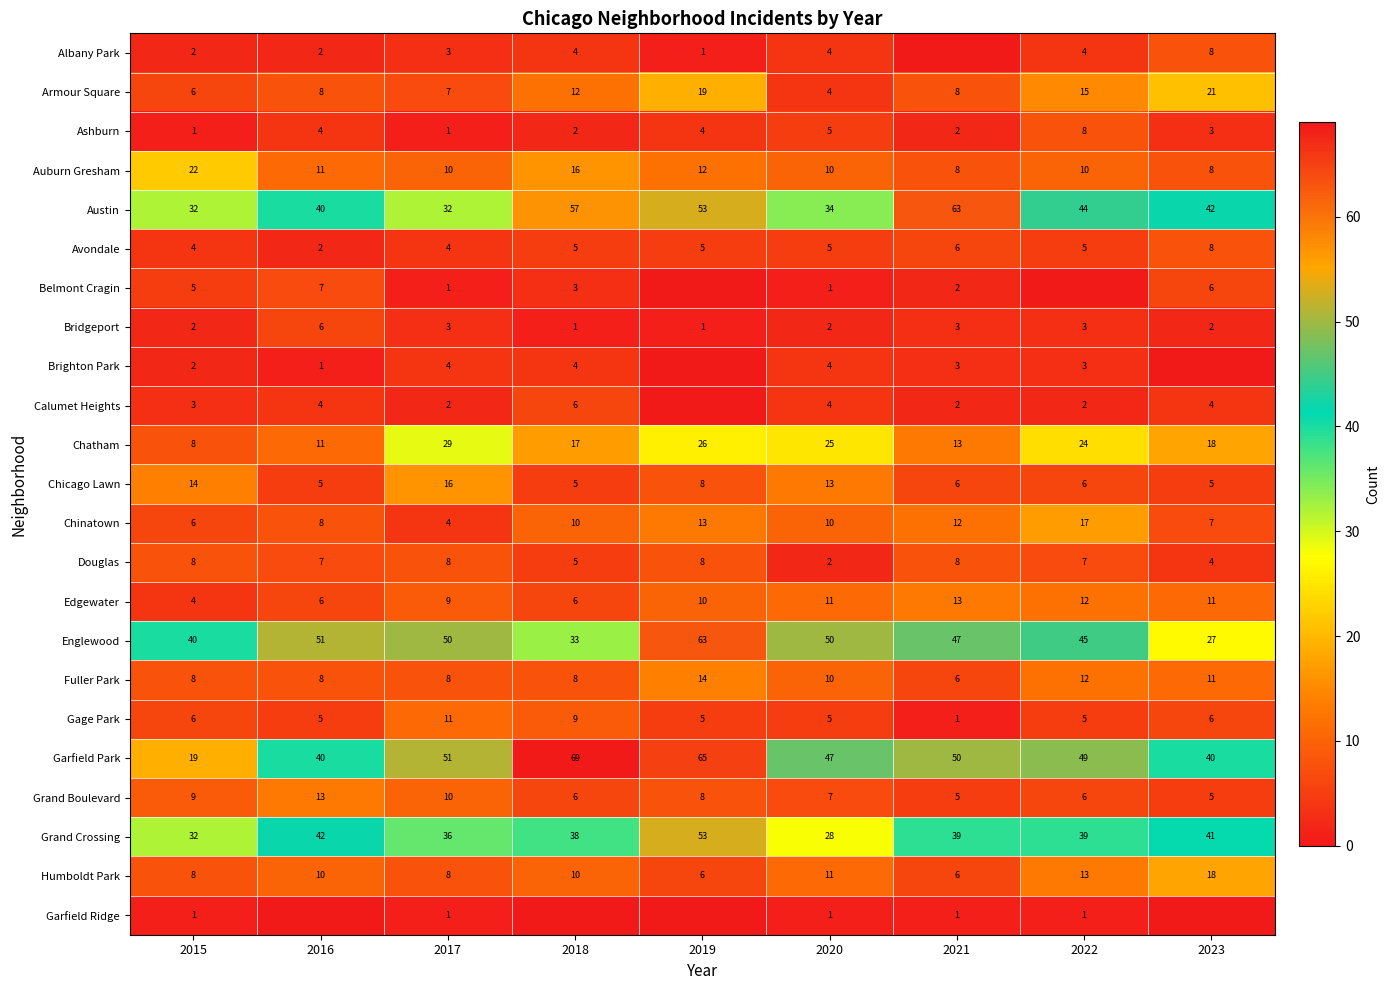

What is the sum of all Grand Boulevard values?

69